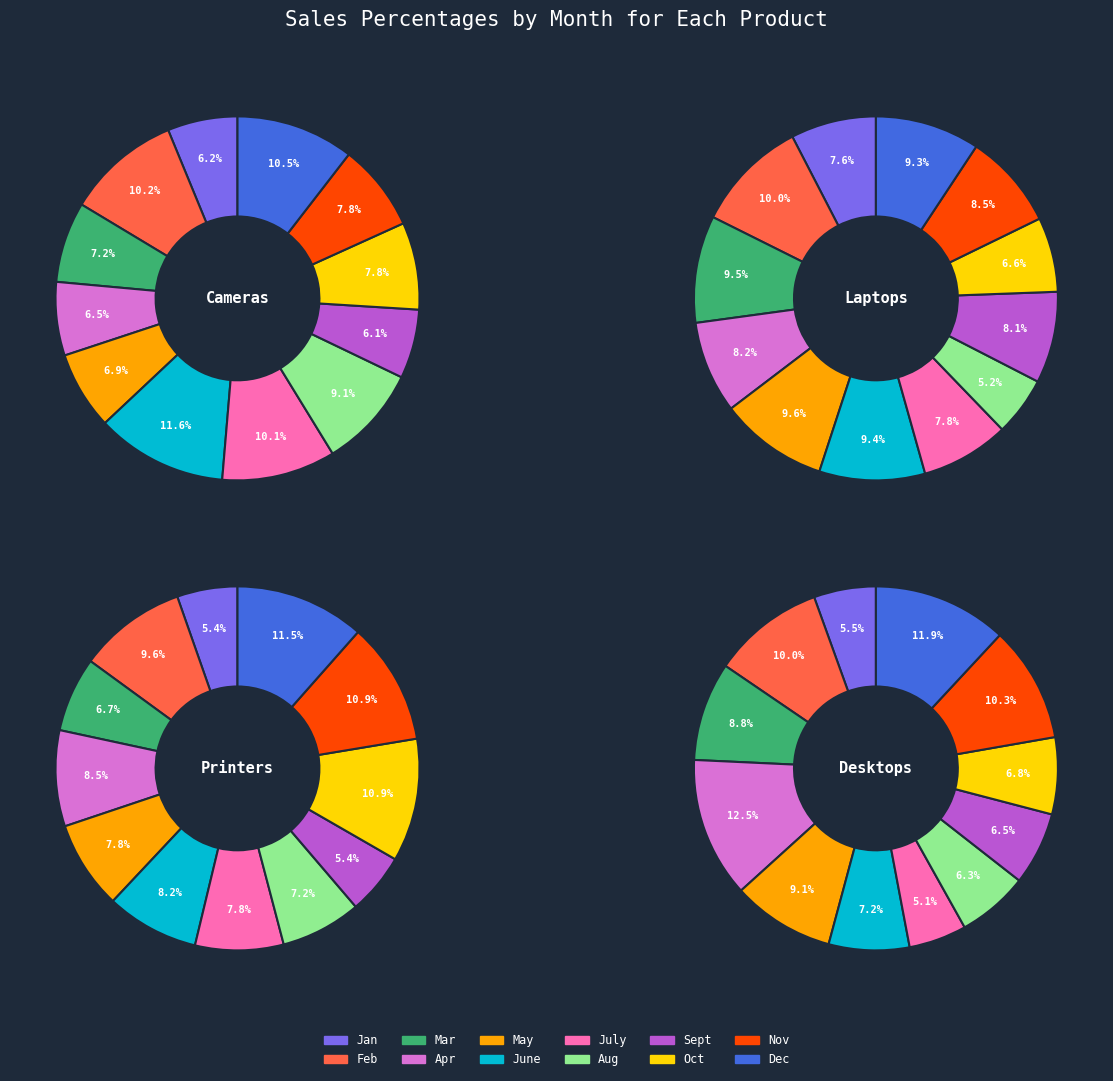

Which slice is the smallest?

July